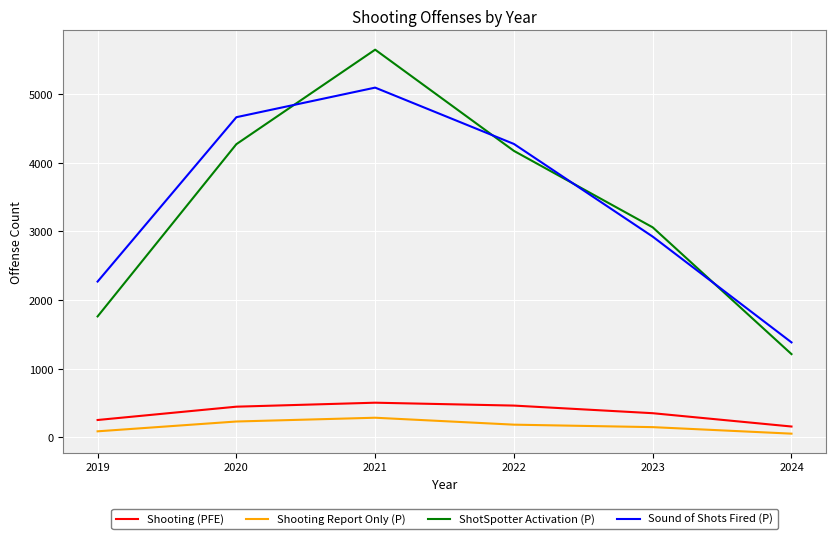

Rank the series by their maximum value, from lowest to highest.

Shooting Report Only (P), Shooting (PFE), Sound of Shots Fired (P), ShotSpotter Activation (P)